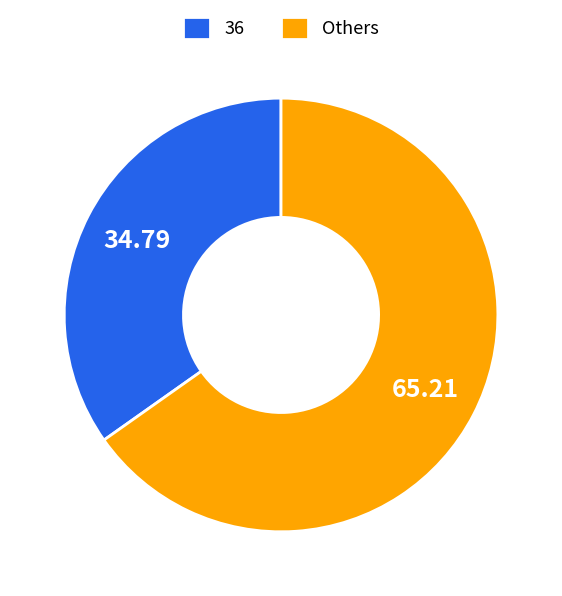

Is there any slice that represents more than half of the pie?

Yes